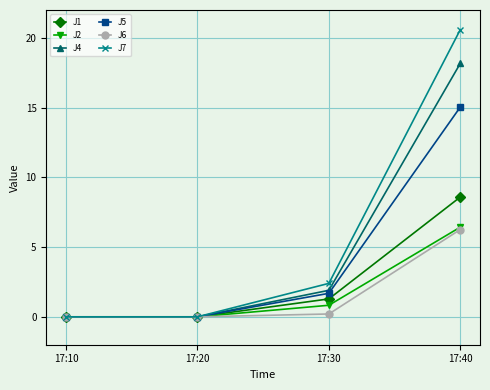

What is the maximum value for J1?

8.6